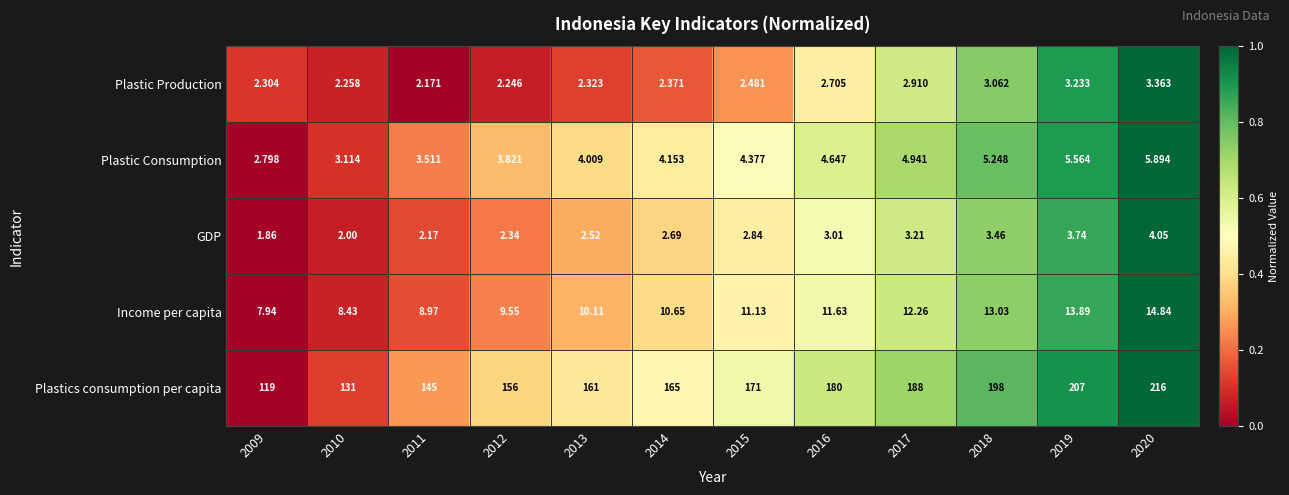

Which series changed the most between 2015 and 2017?

Plastics consumption per capita